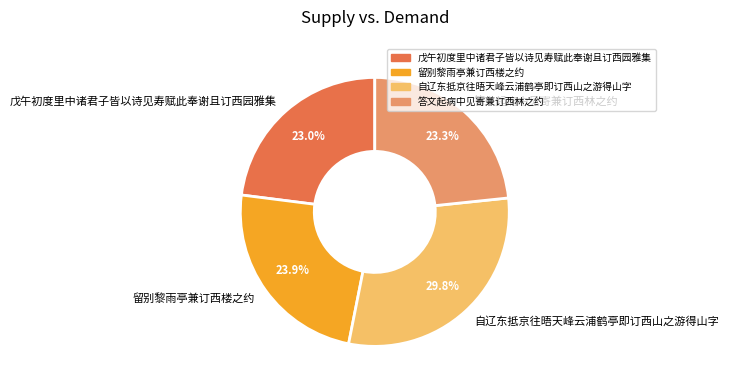

To the nearest percent, what percentage of the pie is 自辽东抵京往晤天峰云浦鹤亭即订西山之游得山字?

30%